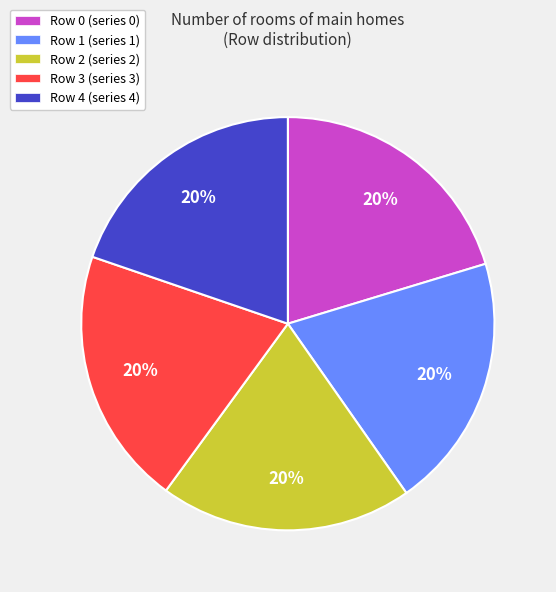

How many slices are in this pie chart?

5